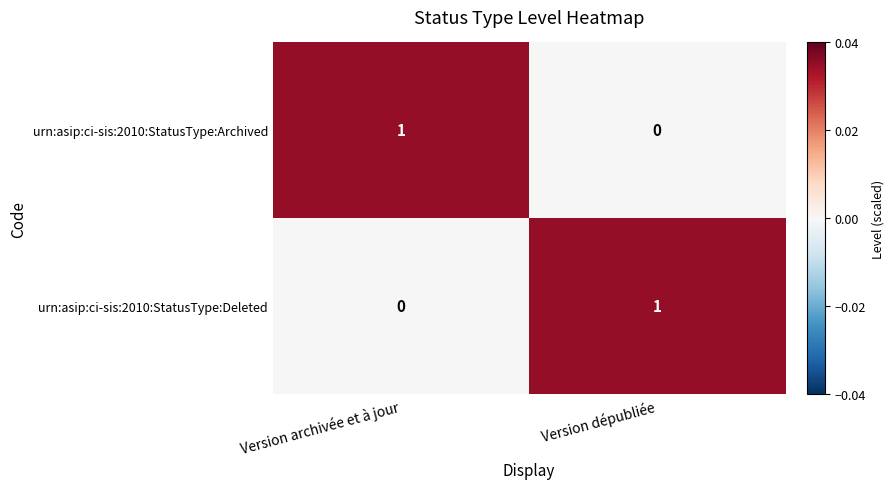

Reading left to right, transcribe all the data shown in this chart.

urn:asip:ci-sis:2010:StatusType:Archived: 1	0
urn:asip:ci-sis:2010:StatusType:Deleted: 0	1